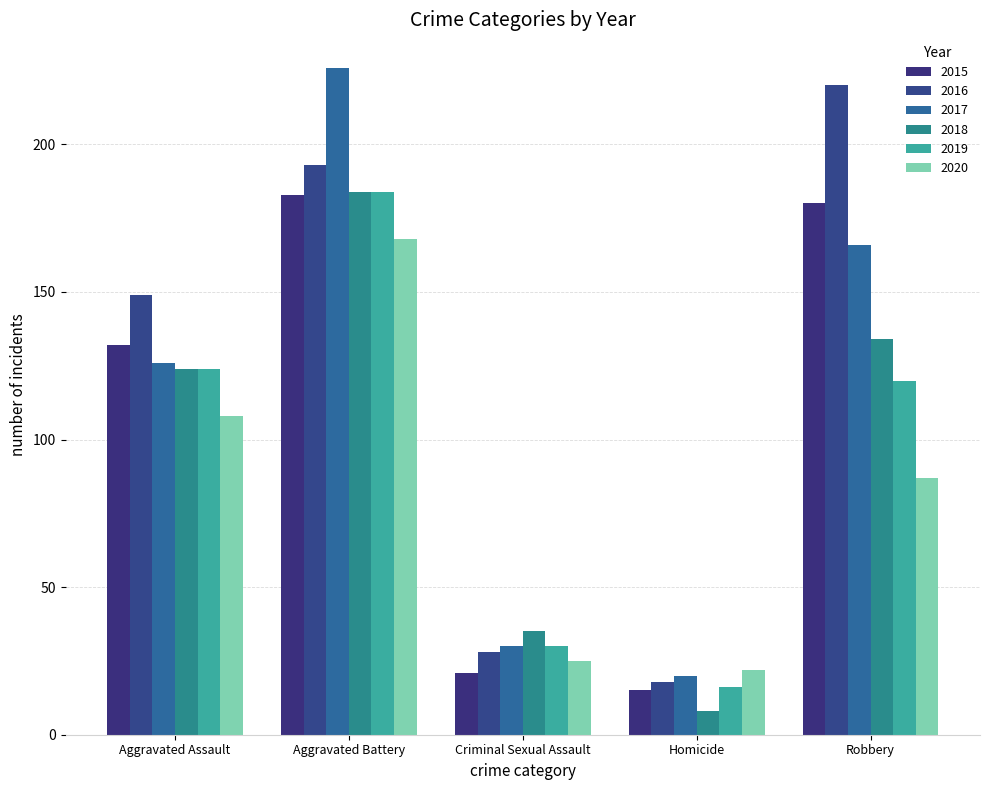

At which label is 2020 closest to 95?

Robbery